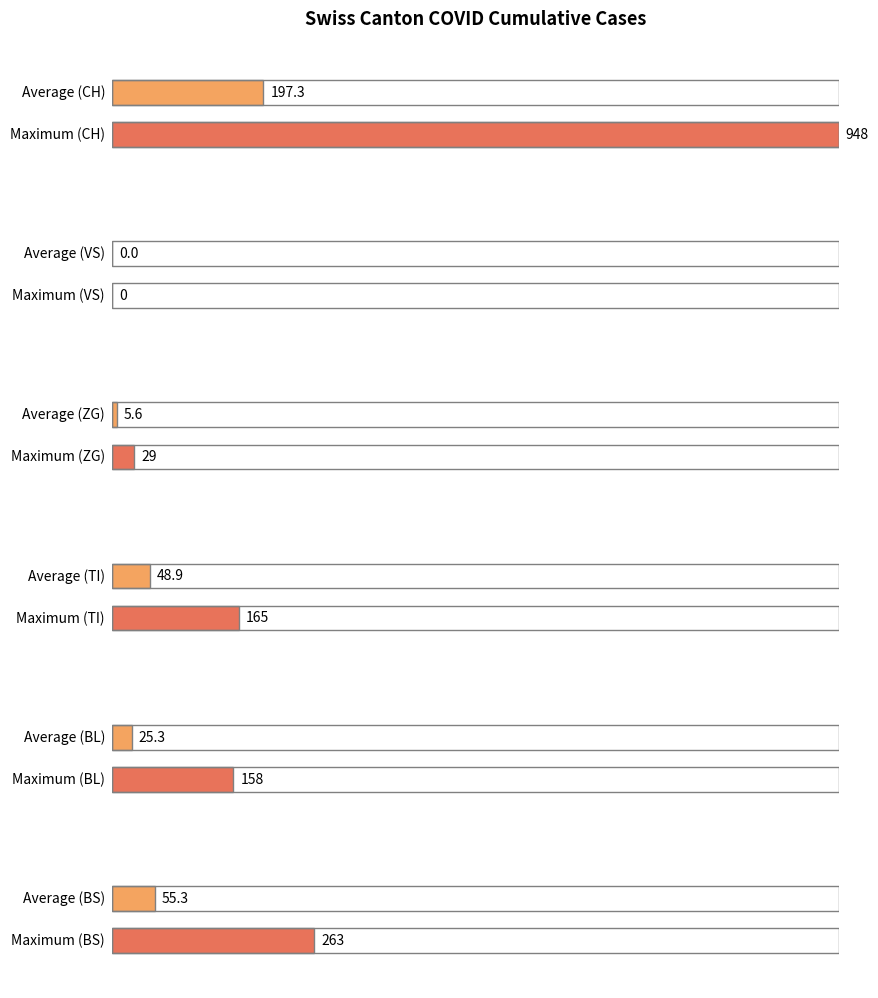

The value of CH at 2020-02-26 is 435. True or false?

False